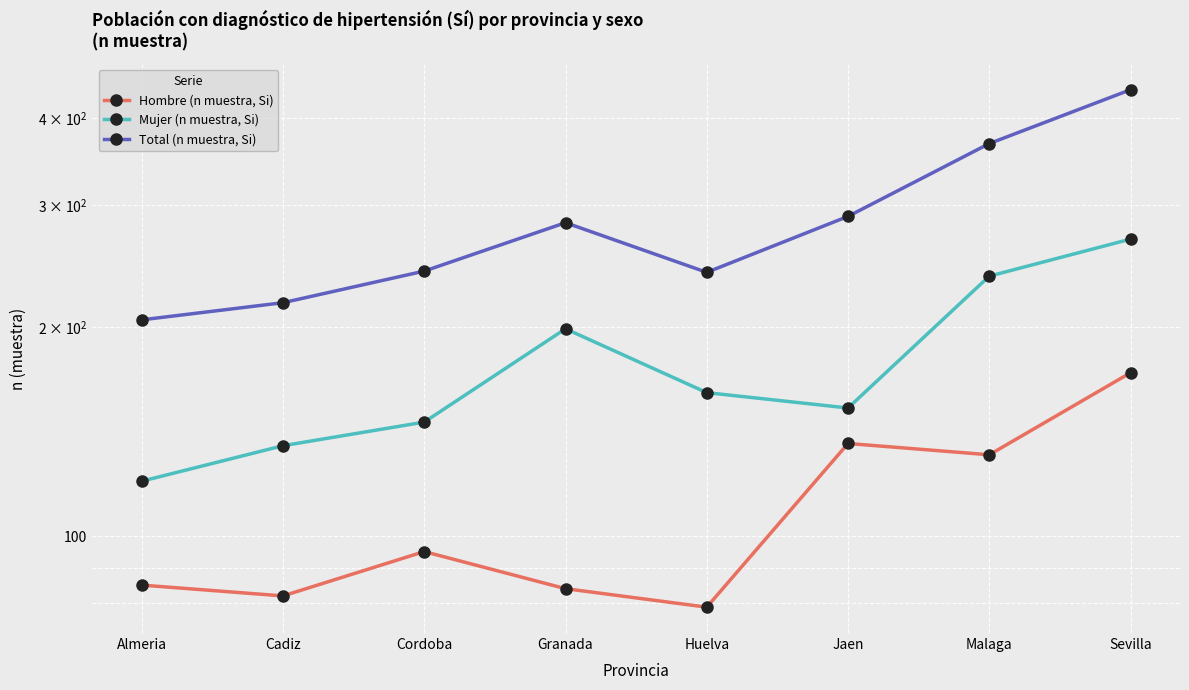

The value of Hombre (n muestra, Si) at Almeria is 85. True or false?

True